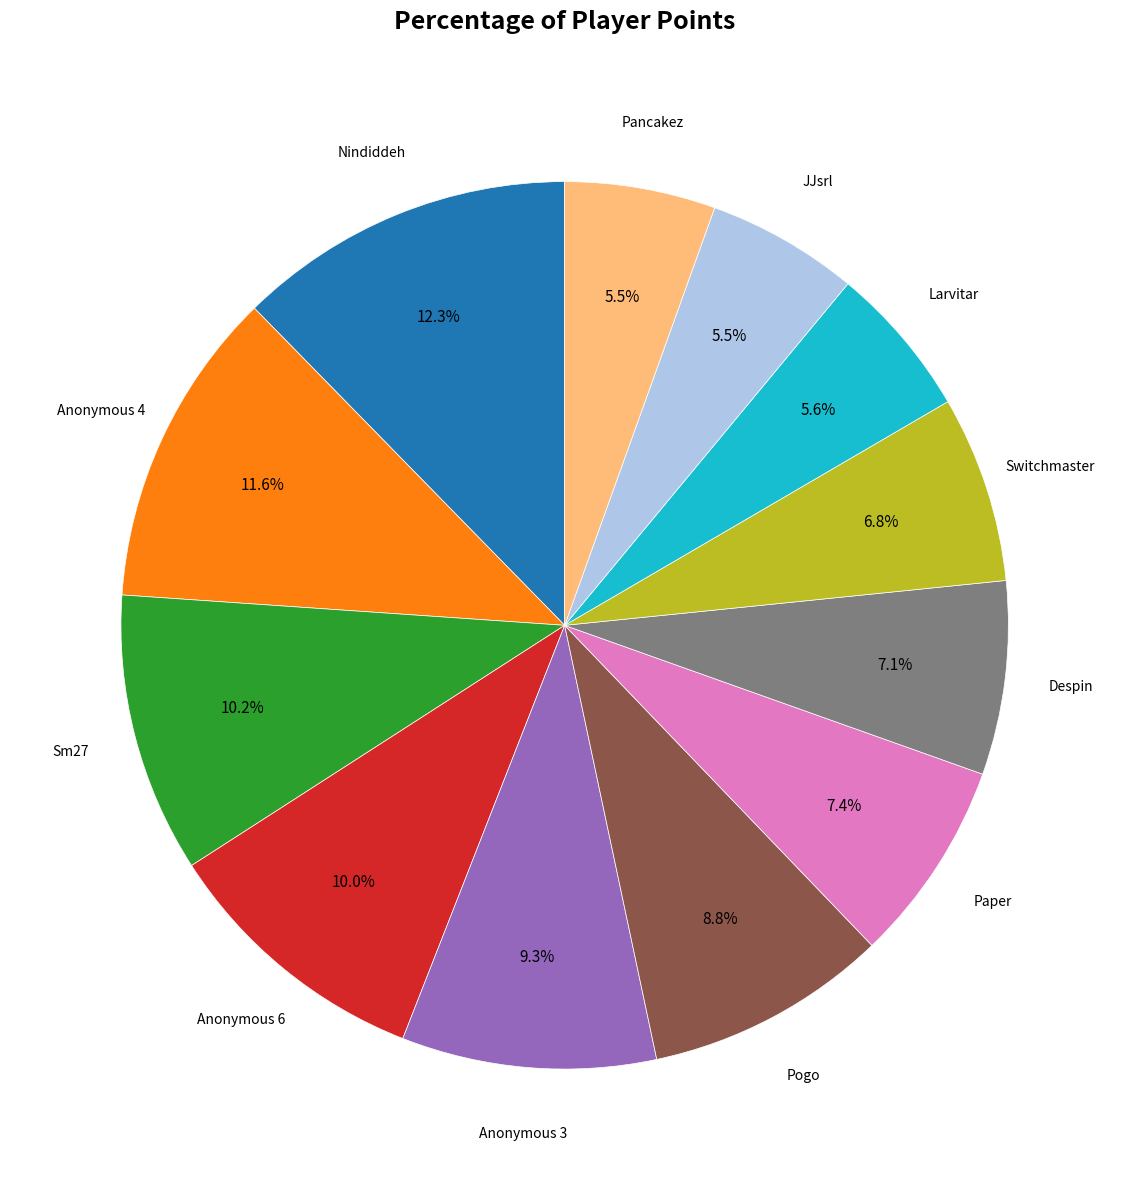

Is there any slice that represents more than half of the pie?

No